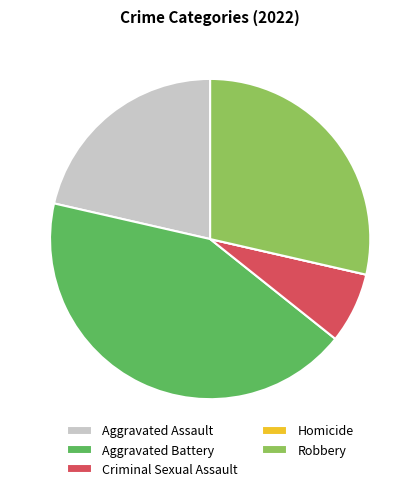

Is it true that Robbery is 37% of the pie?

False